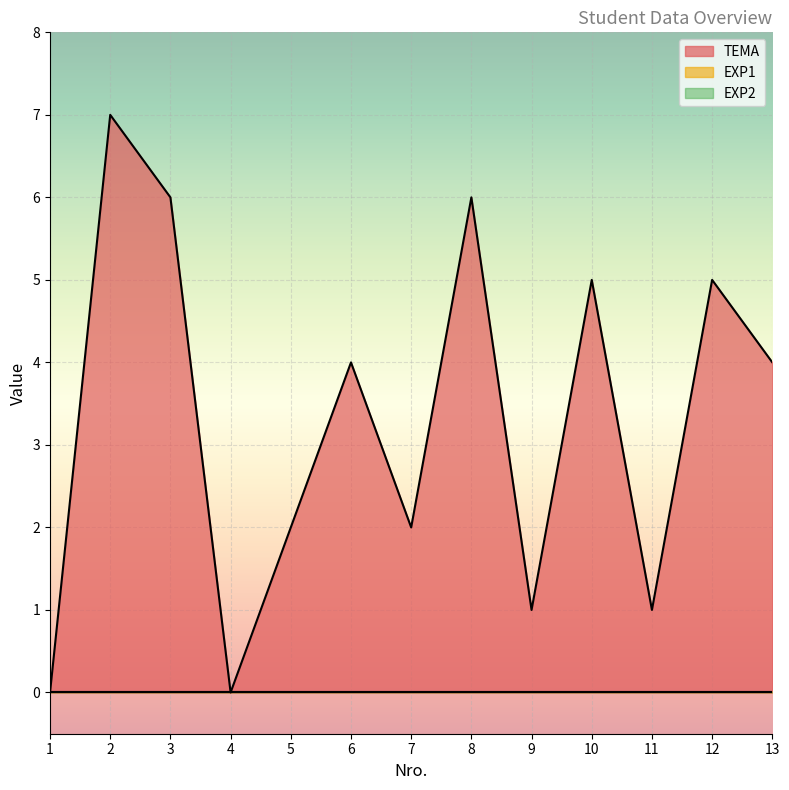

Is the value of EXP2 at 8 greater than the value of TEMA at 13?

No